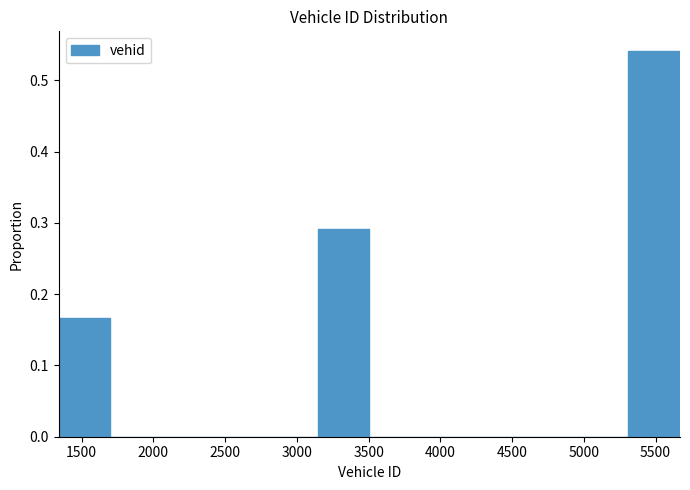

How tall is the bar that spans 1350 to 1700 on the x-axis? Neither the bar edges nor the heights are printed on the chart, so give them approximately, as read against the axes.

0.17